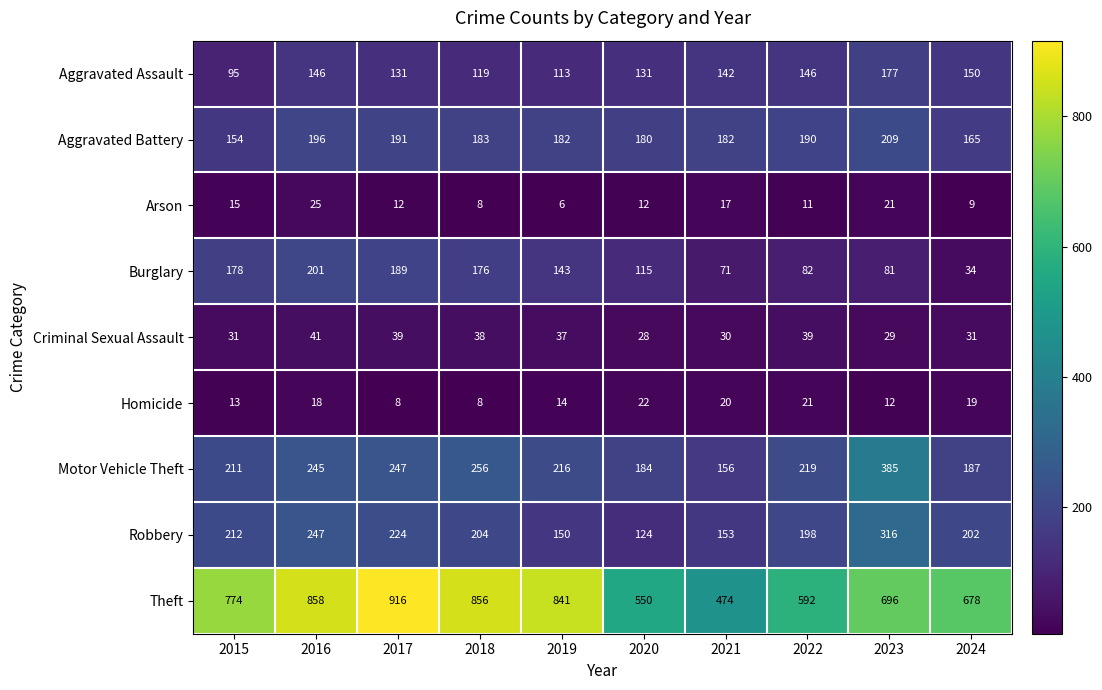

What is the average value of the Burglary series?

127